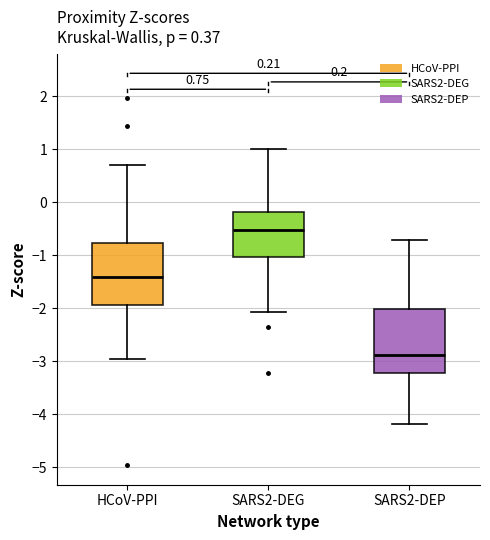

Which box's median line is the lowest?

SARS2-DEP